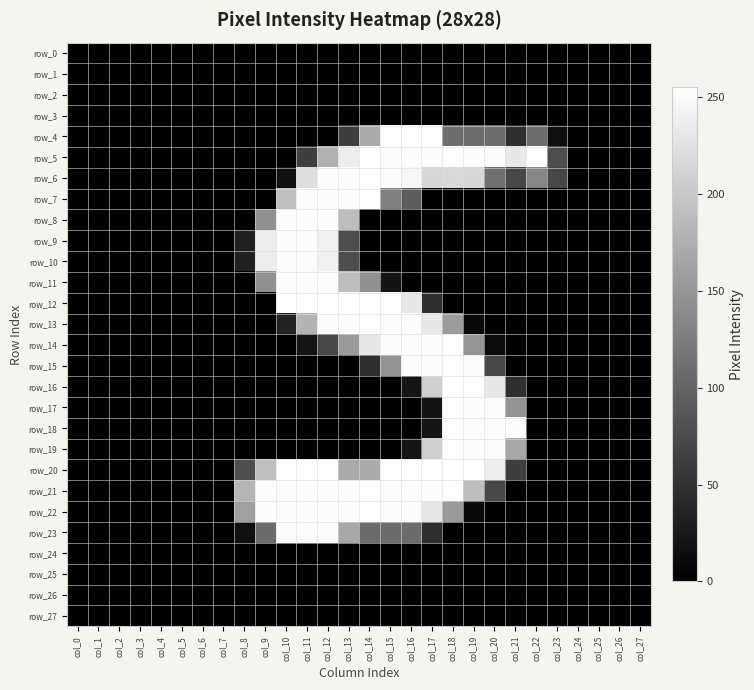

Which series has the largest range (max minus min)?

row_12